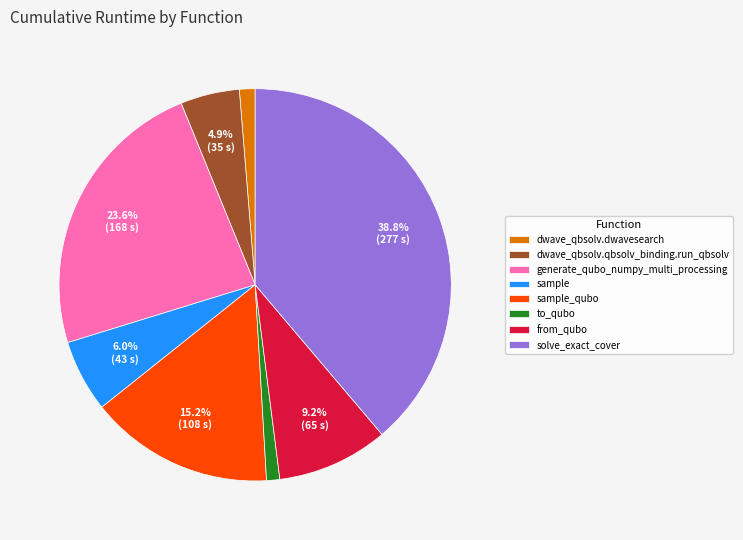

To the nearest percent, what percentage of the pie is from_qubo?

9%